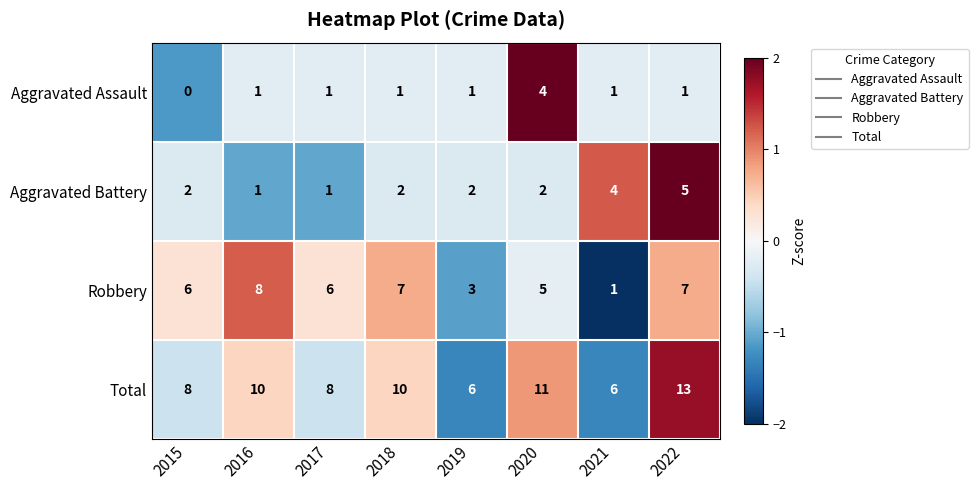

What is the maximum value shown in the chart?

13